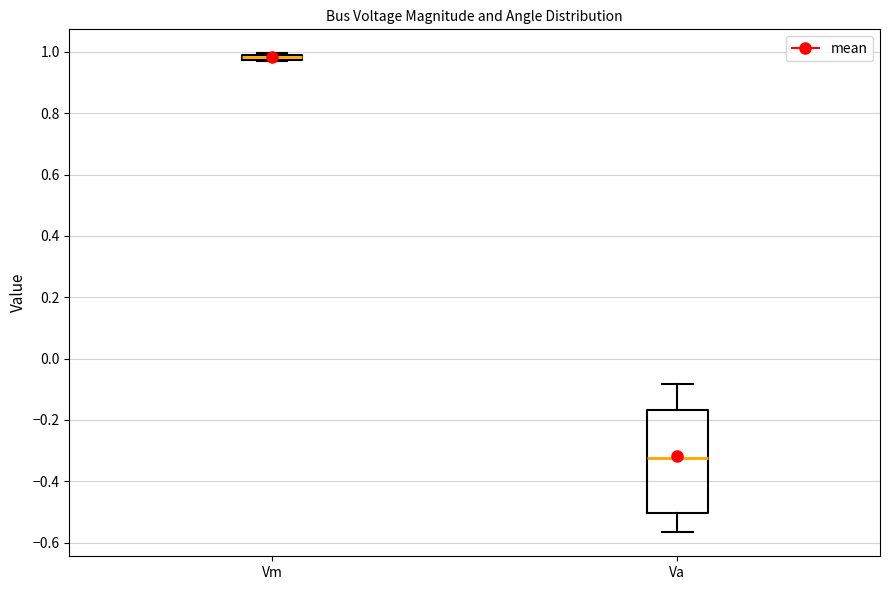

Where is the lower edge of the box for Vm on the y-axis? The values are not printed on the chart, so give them approximately, as read against the axis.

0.98